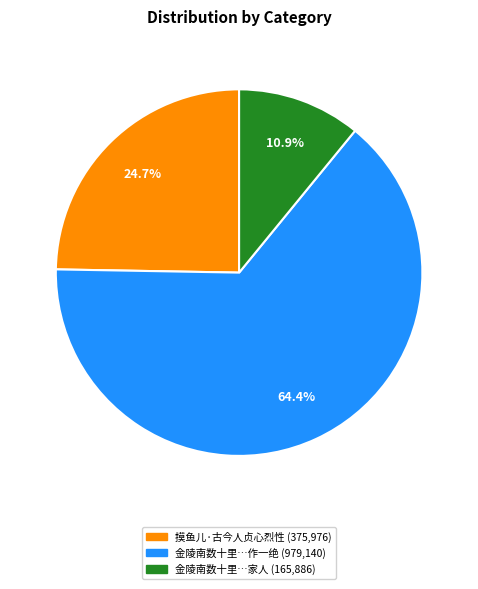

Does any single category account for the majority?

Yes